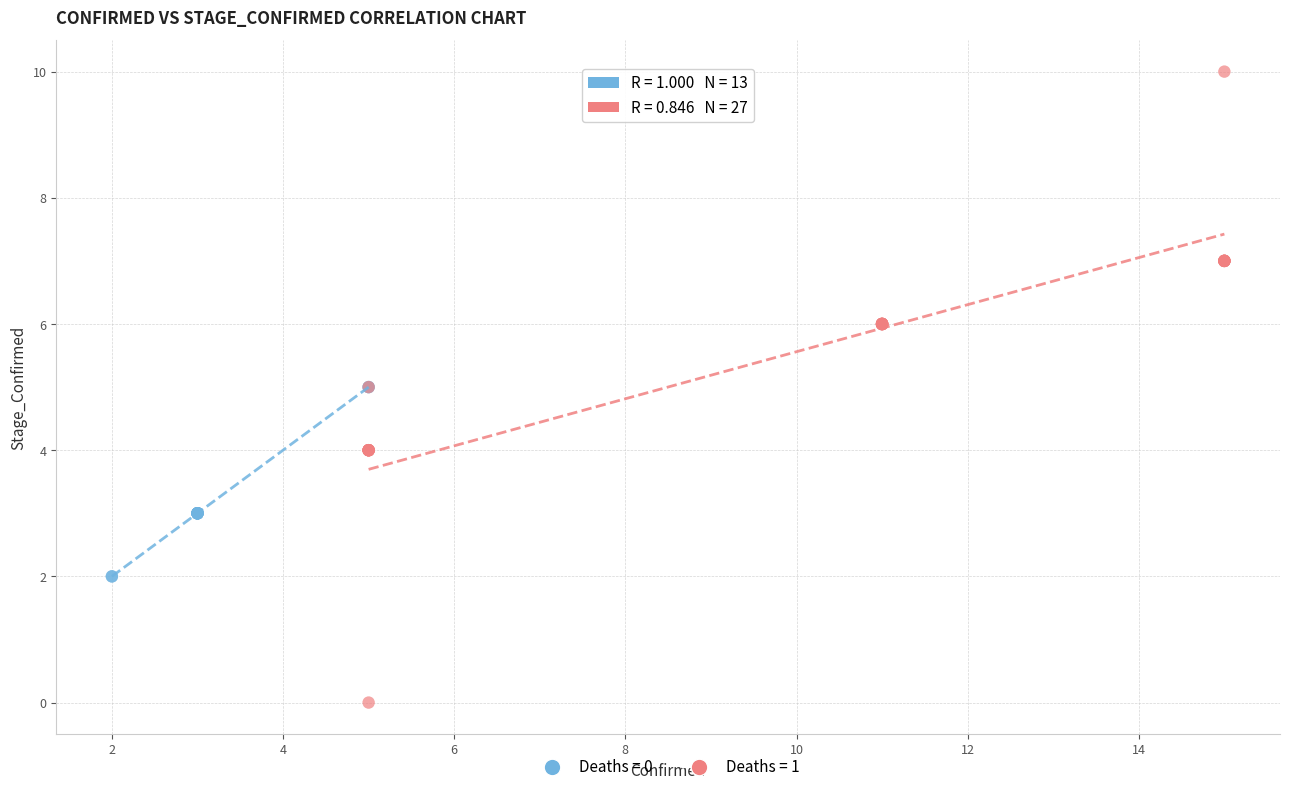

Which series contains the lowest Y value?

Deaths = 1